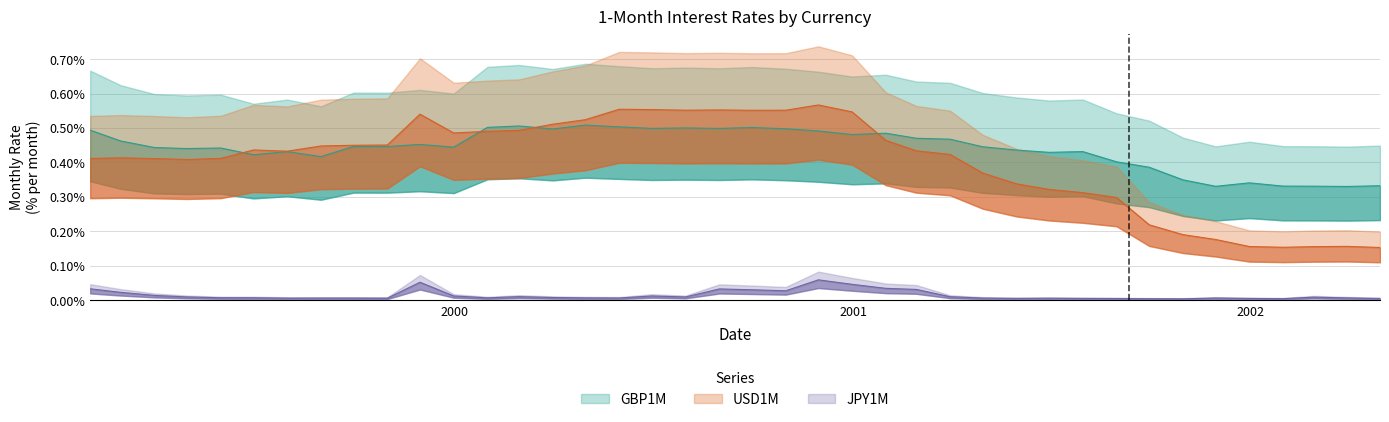

At how many categories does at least one series exceed 0?

40